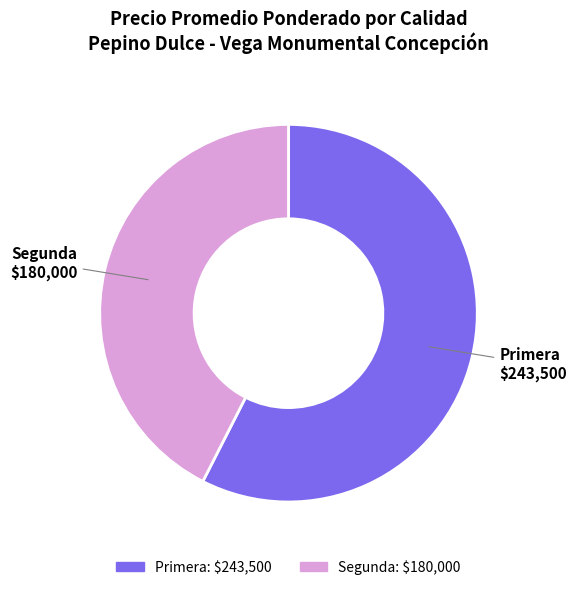

The Segunda slice represents 43% of the pie. True or false?

True